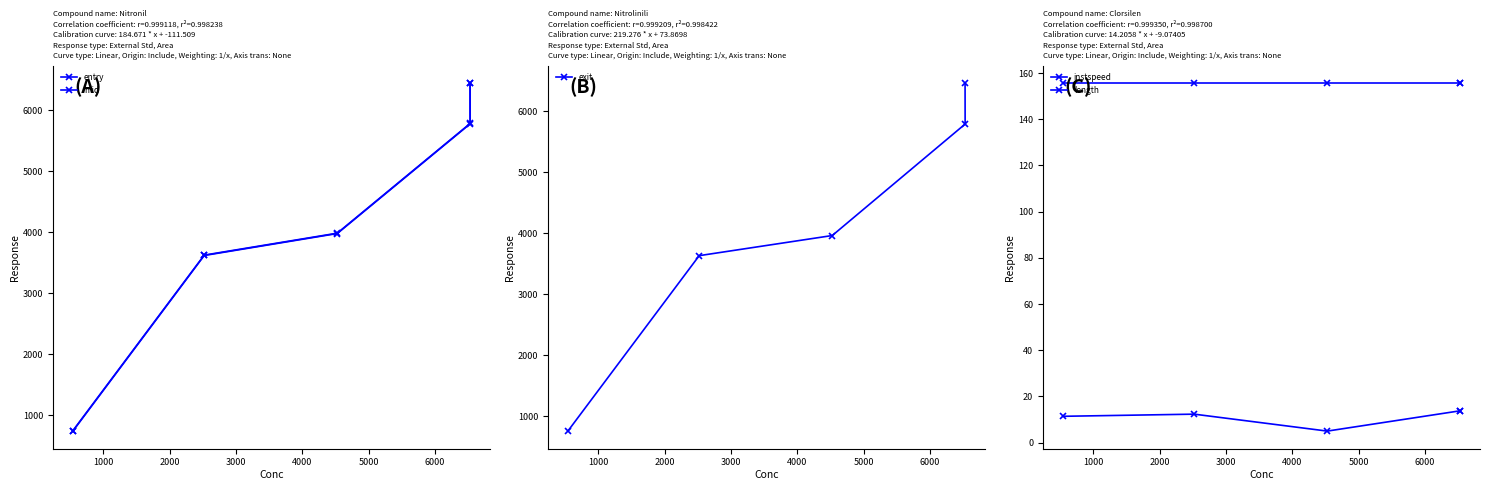

True or false: mid and instspeed cross at least once.

False